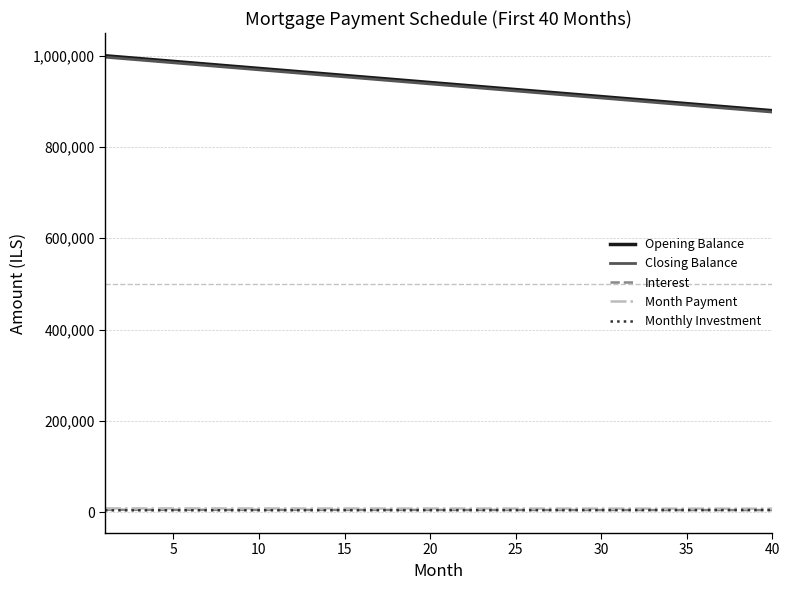

True or false: Month Payment and Closing Balance cross at least once.

False